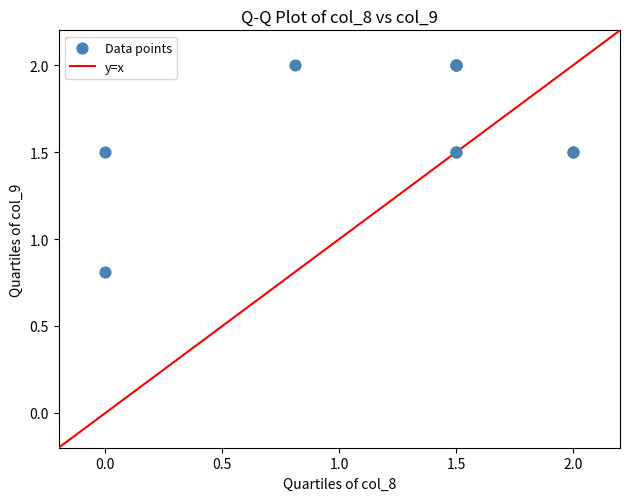

What Y value in the scatter plot is closest to 1?

0.8